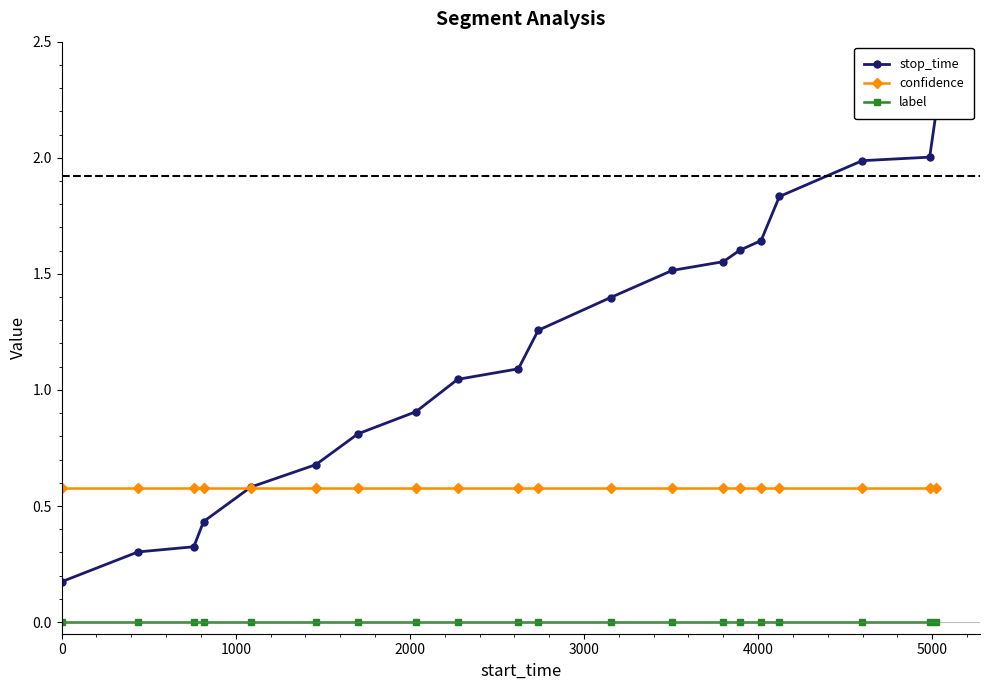

True or false: label and confidence cross at least once.

False